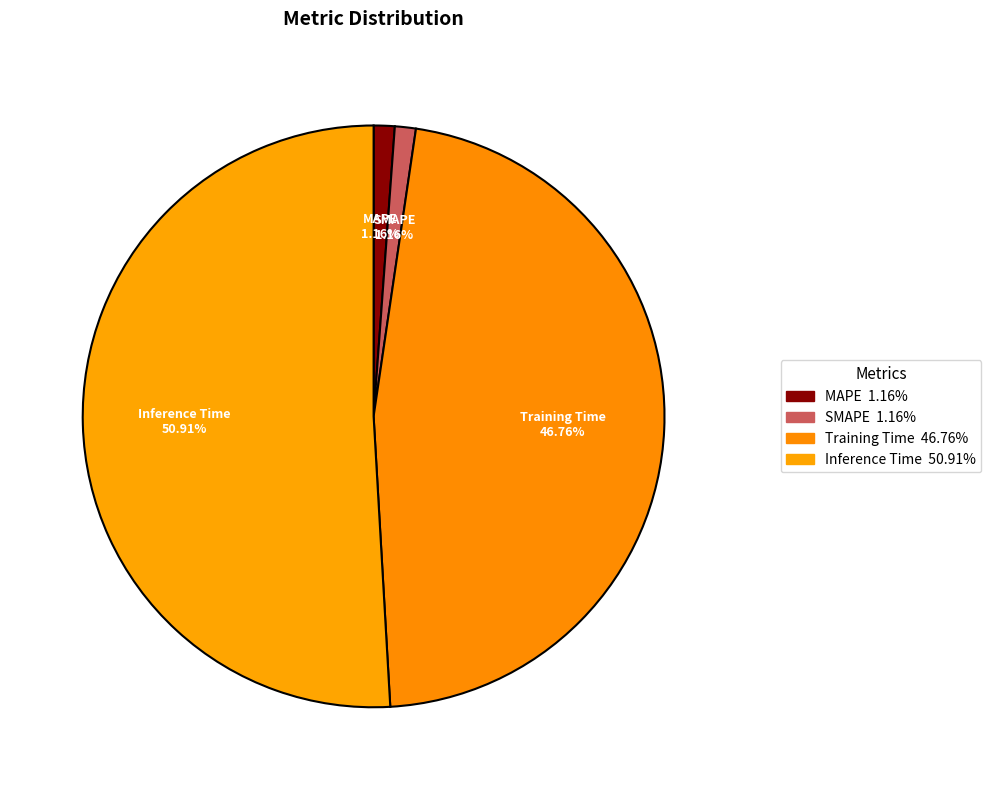

What is the largest slice in the pie chart?

Inference Time